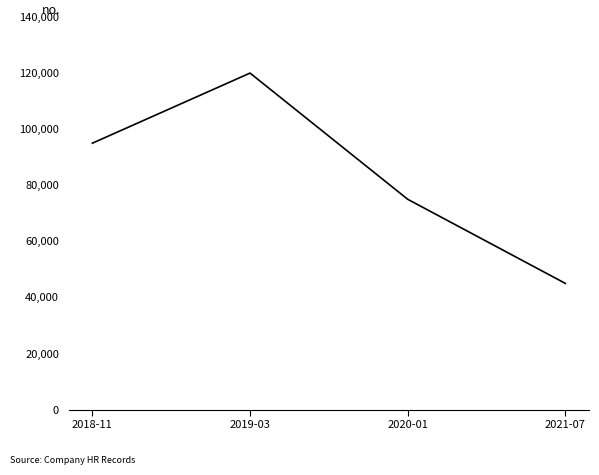

Reading left to right, extract all data points from this chart.

95000	120000	75000	45000